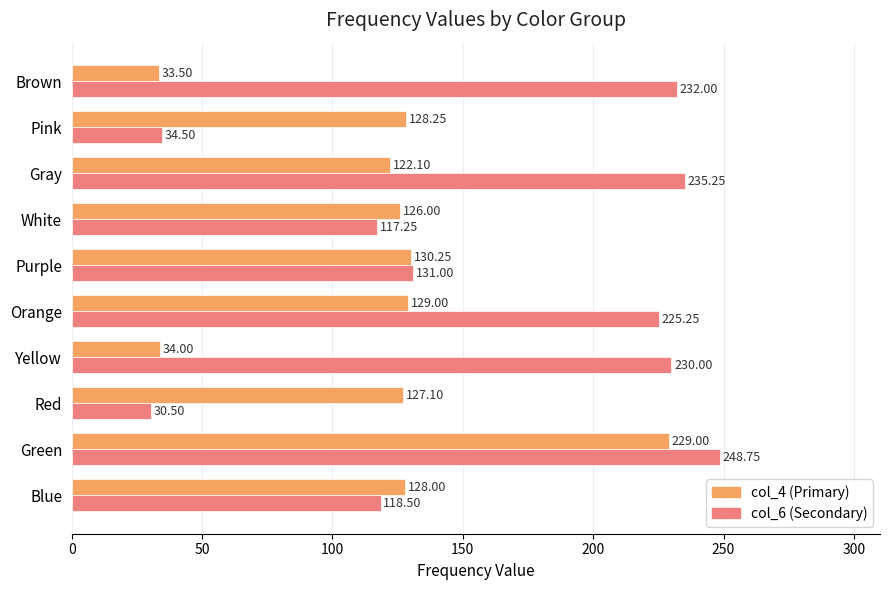

At how many categories does at least one series exceed 53?

10